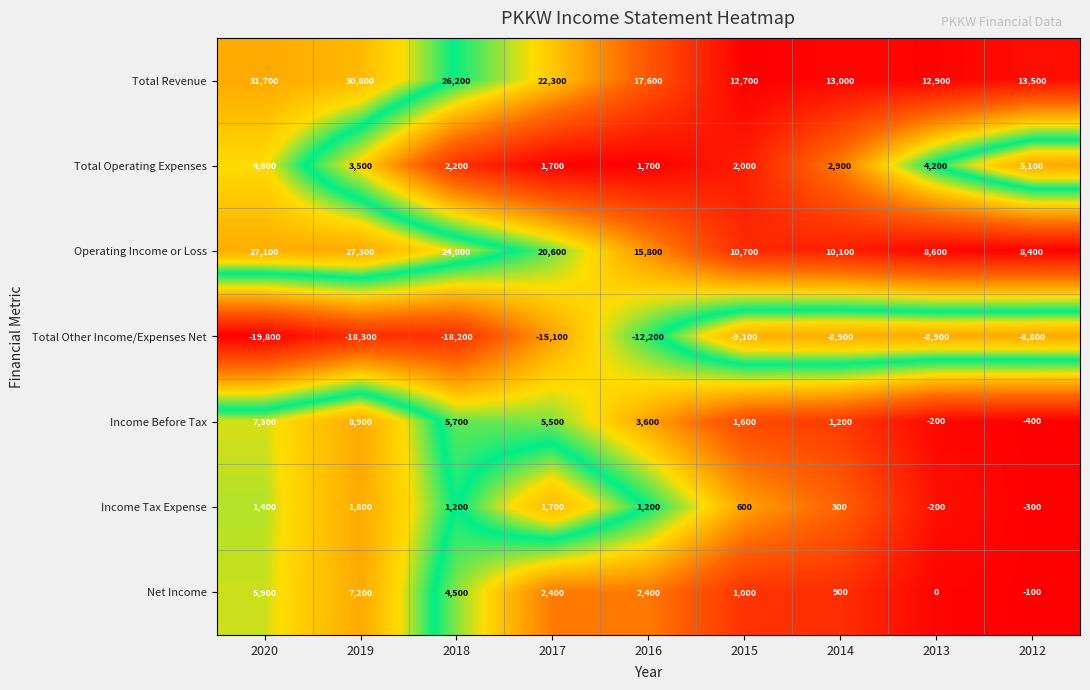

Between 2019 and 2015, which series saw the biggest shift?

Total Revenue